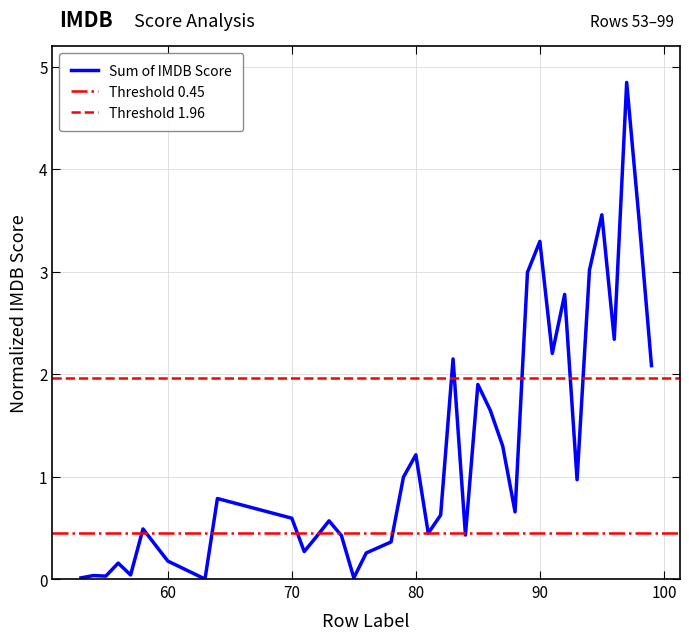

At which label is the value closest to 2?

99